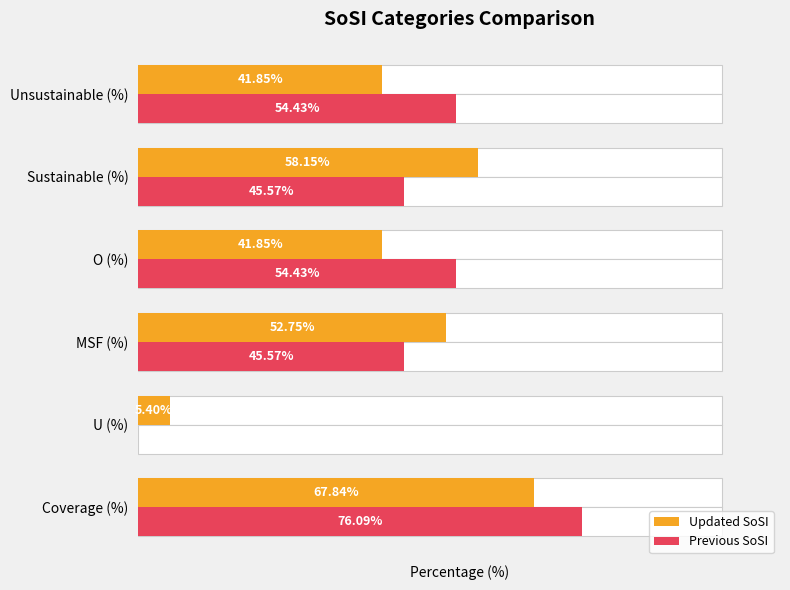

Count the number of data series in this chart.

2